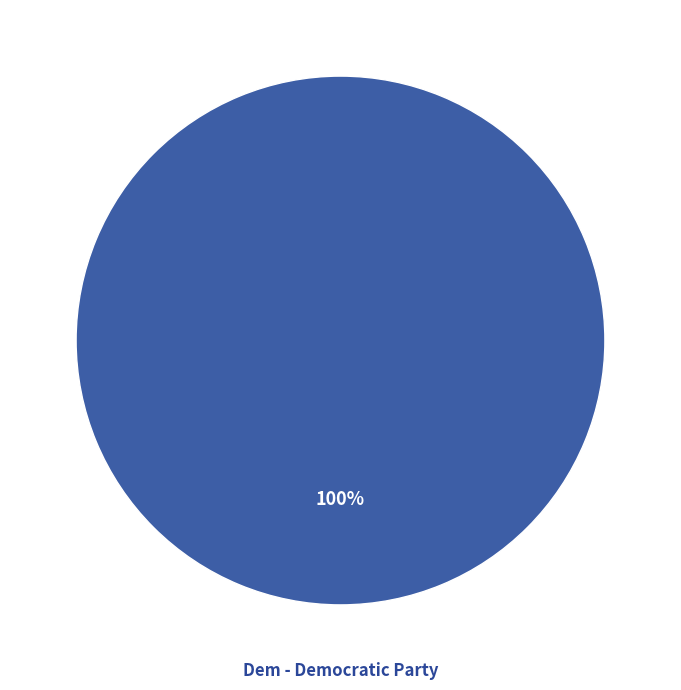

To the nearest percent, what percentage of the pie is Dem - Democratic Party?

100%